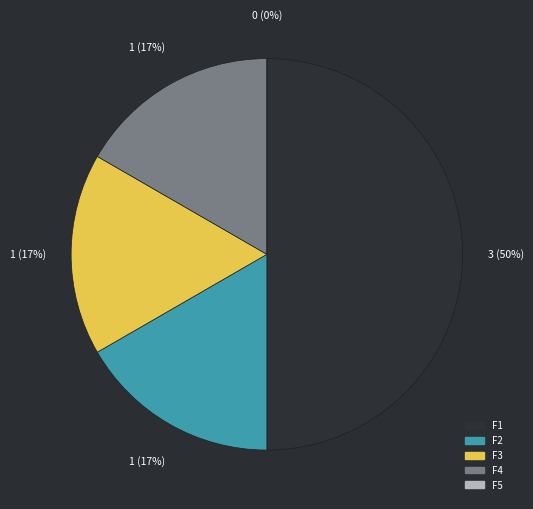

How many segments does this pie chart have?

5